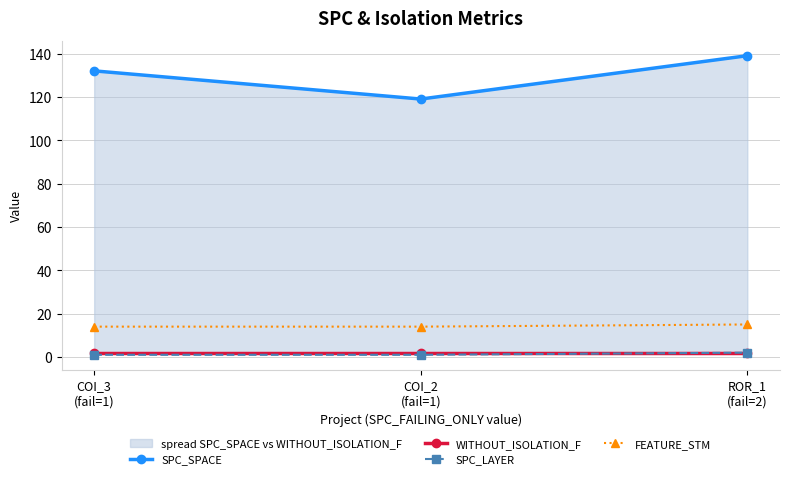

Which has a higher value, COI_2
(fail=1) or COI_3
(fail=1)?

COI_3
(fail=1)